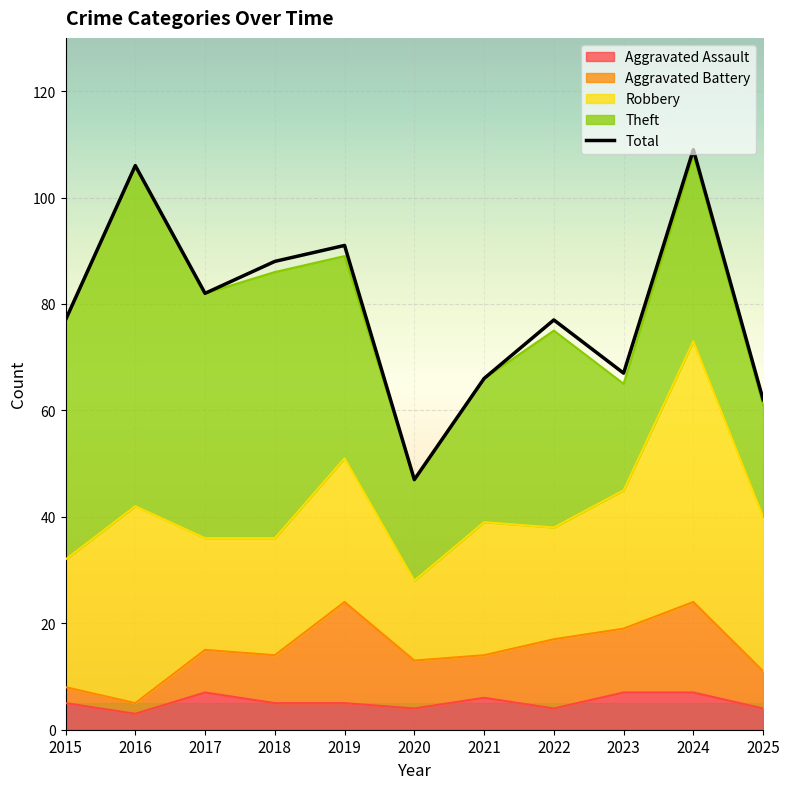

At which label is the value closest to 78?

2015